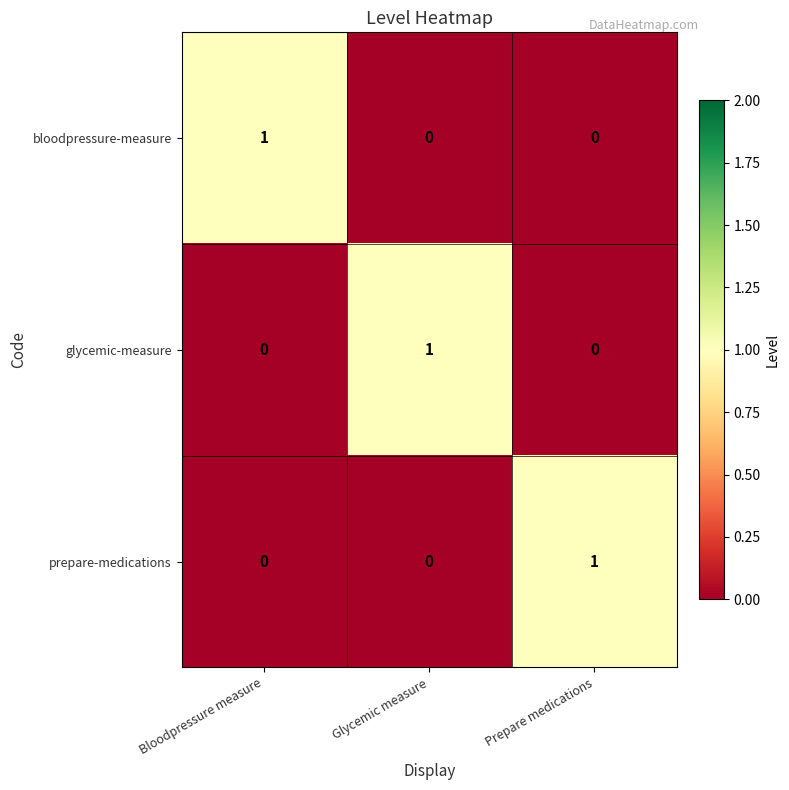

Count the bloodpressure-measure values in the range 0 to 1.

3